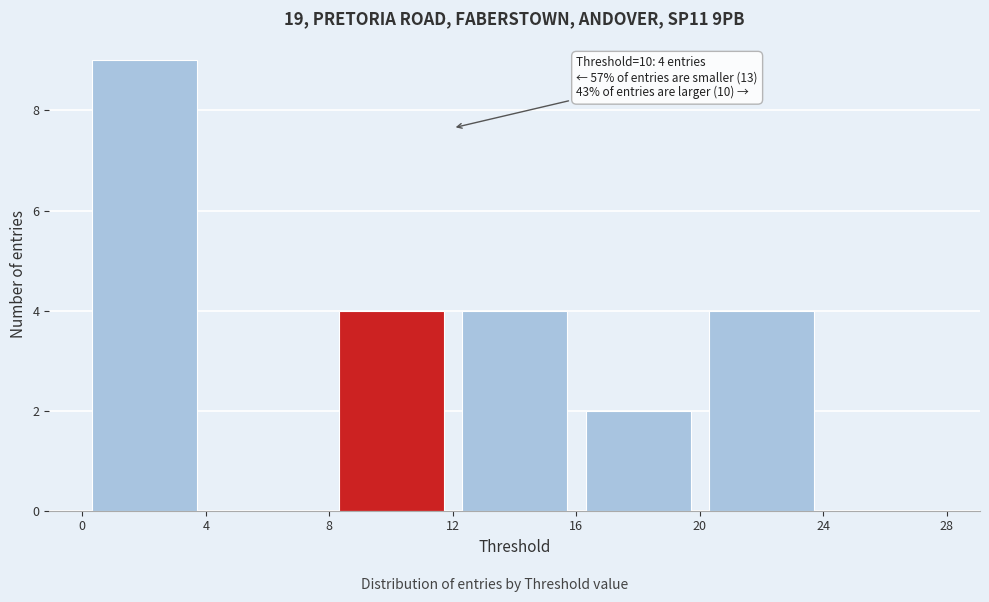

Over which range of the x-axis is the bar tallest?

0 to 4